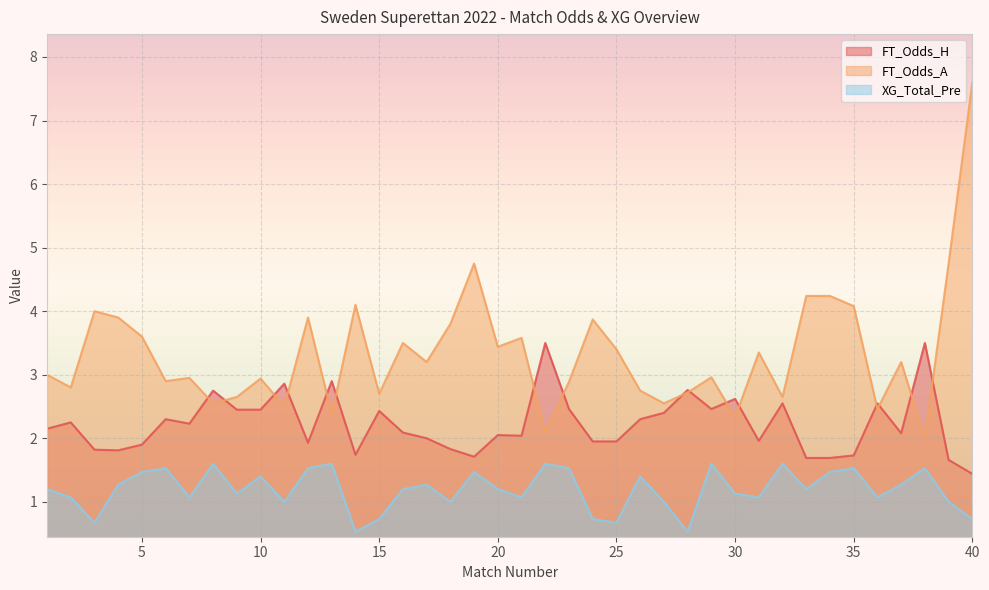

What is the sum of the FT_Odds_A values at 24 and 36?

6.3